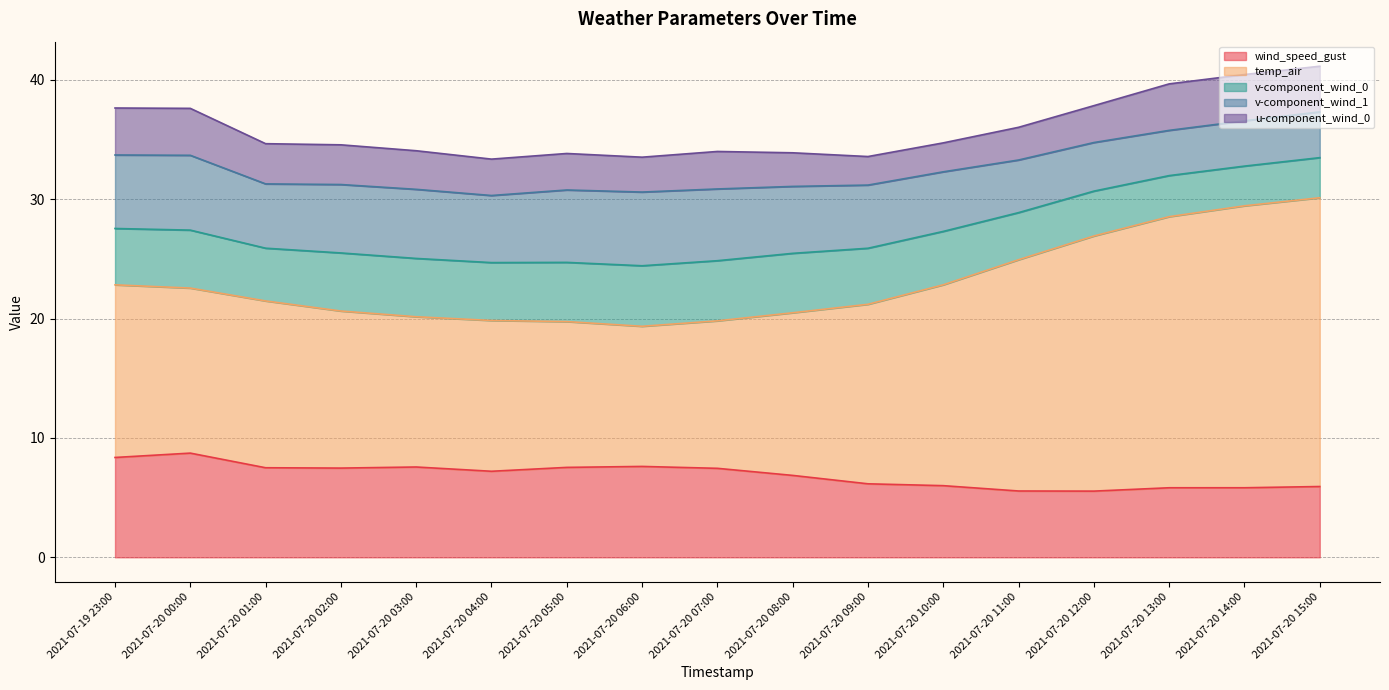

Does the chart have visible grid lines?

Yes